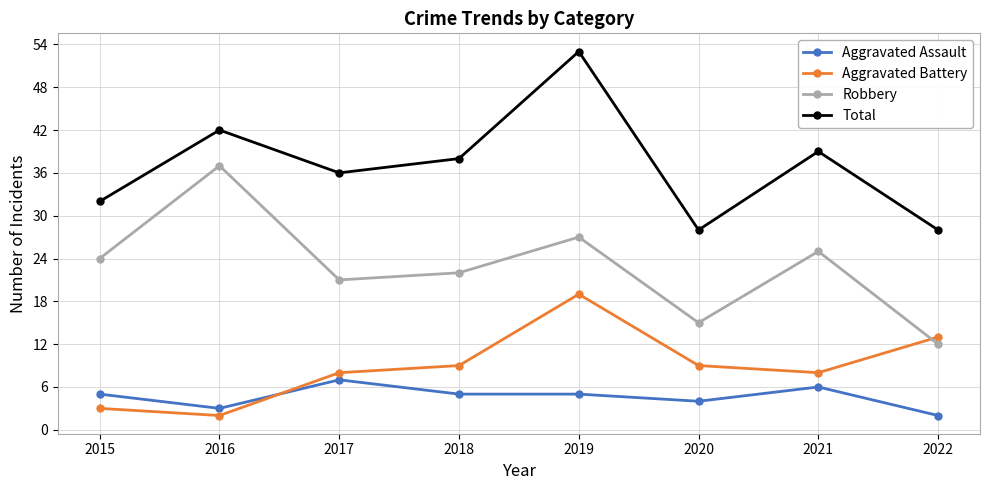

What is the total value across all series at 2017?

72